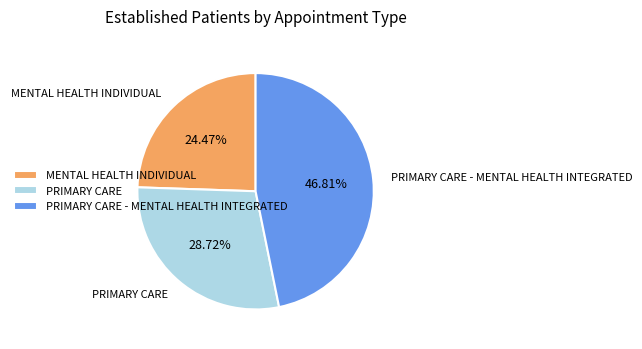

Does PRIMARY CARE represent more than half of the total?

No